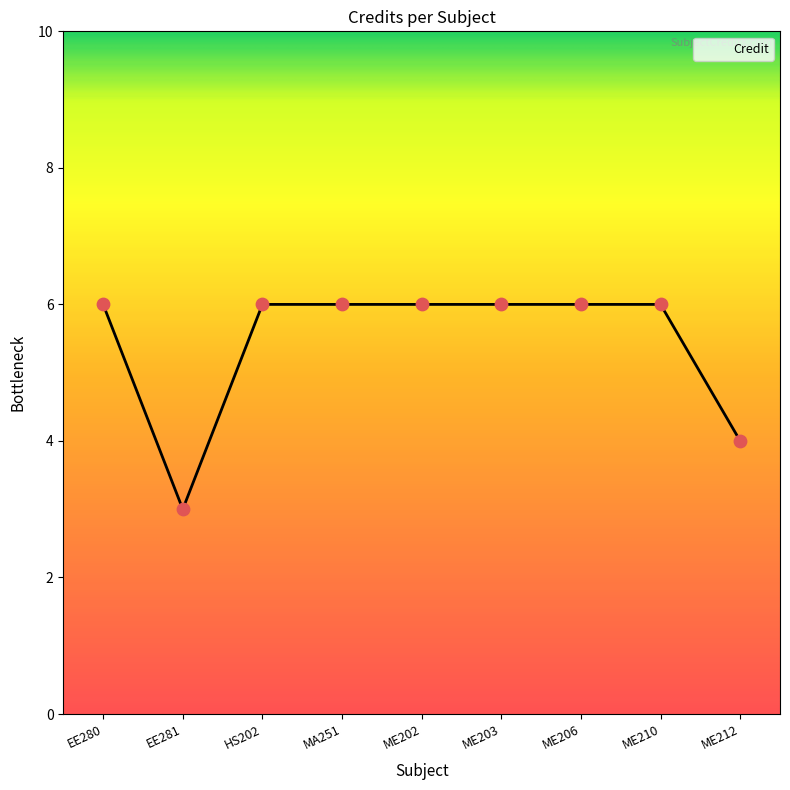

Approximately how many times larger is the value at MA251 compared to EE280?

1.0